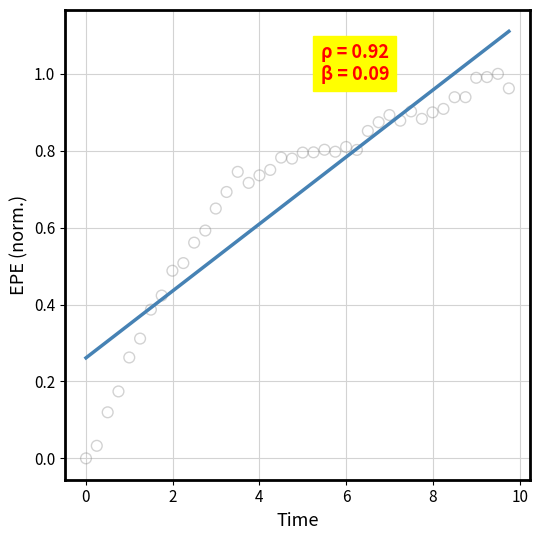

What is the range of X values (max minus min)?

9.8